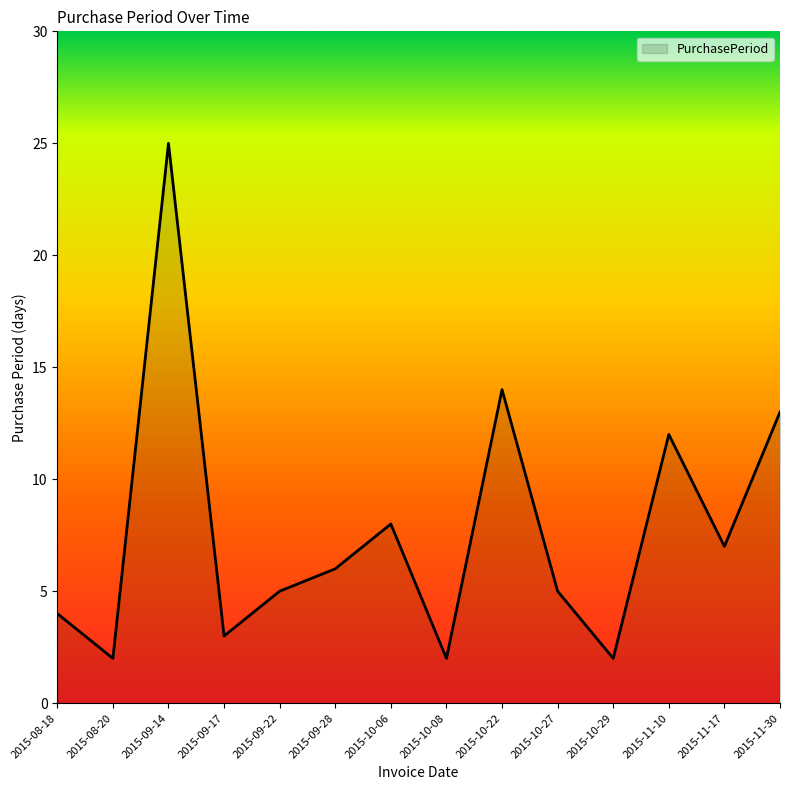

The value at 2015-08-20 is 3. True or false?

False